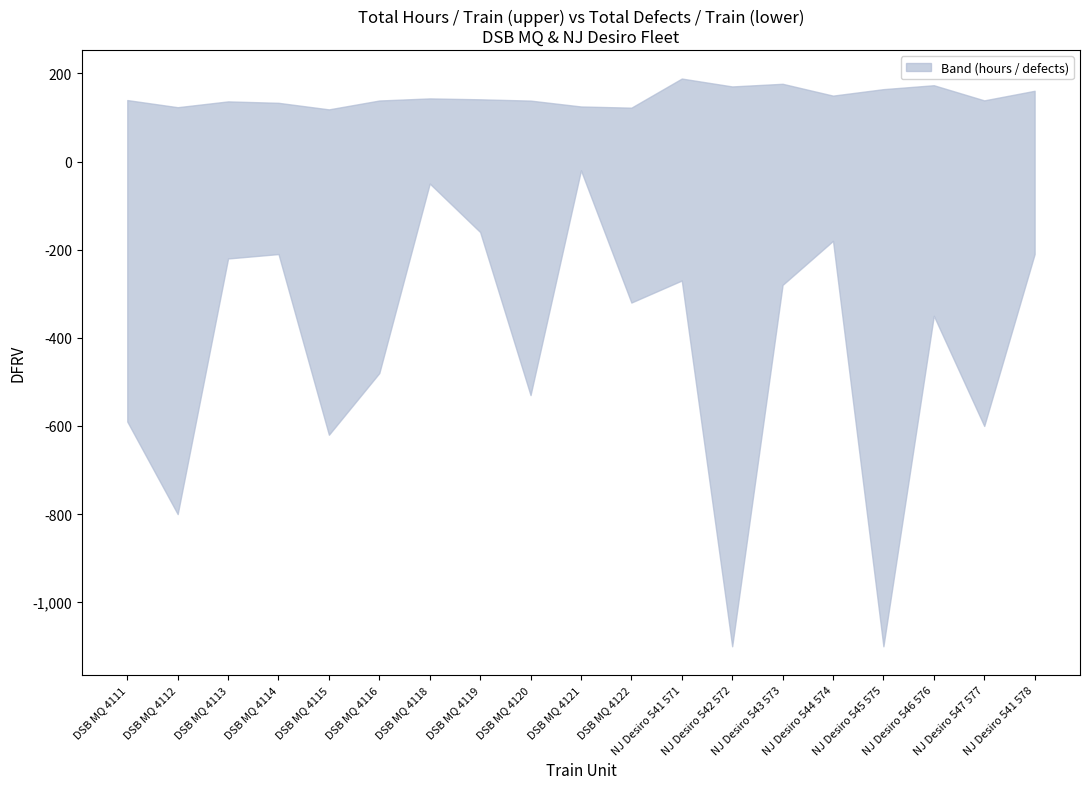

List the series in order of their overall mean, highest first.

Total number of hours / train, Total Defects / train